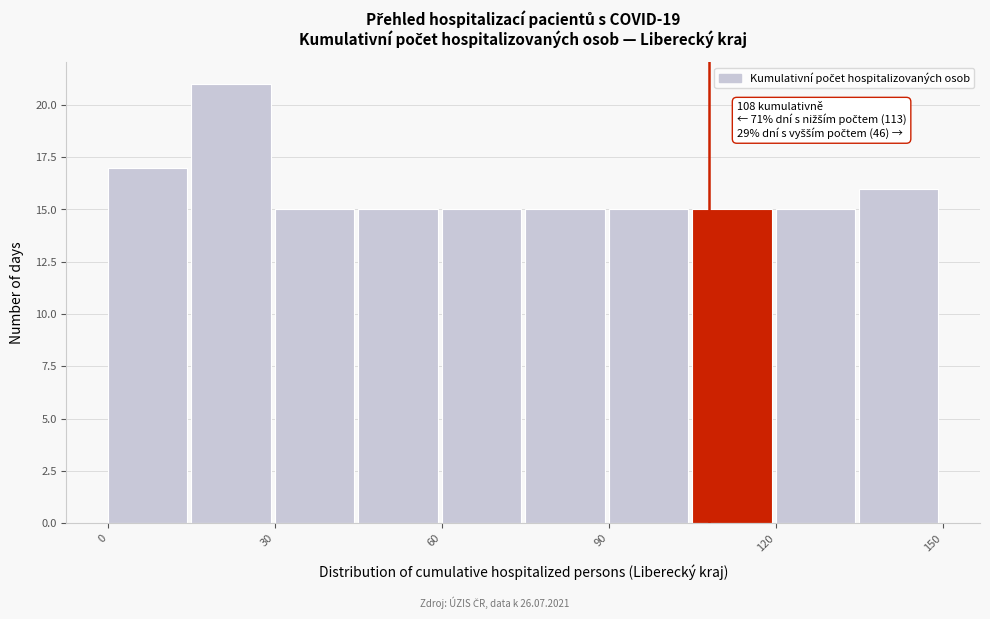

Read against the x-axis, roughly where is the centre of the tallest bar?

20